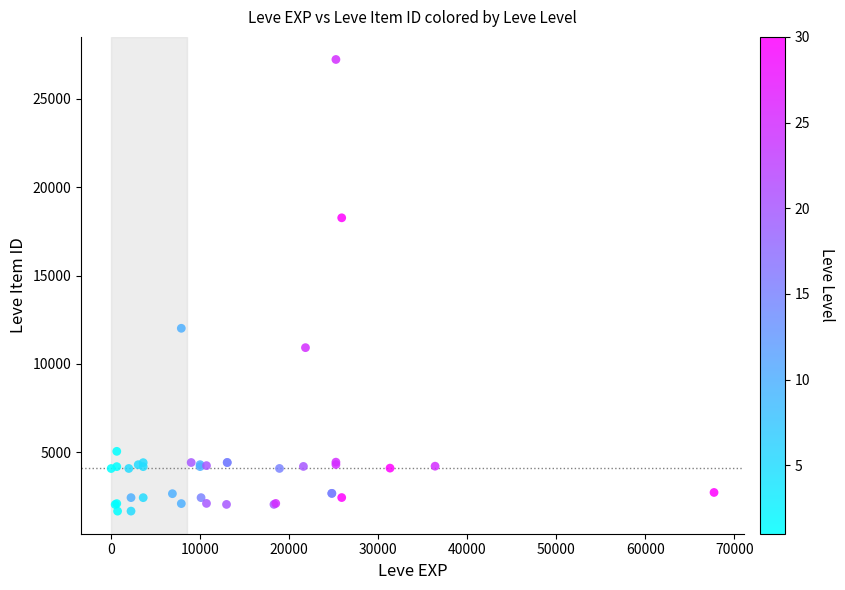

What Y value in the scatter plot is closest to 14448?

12018